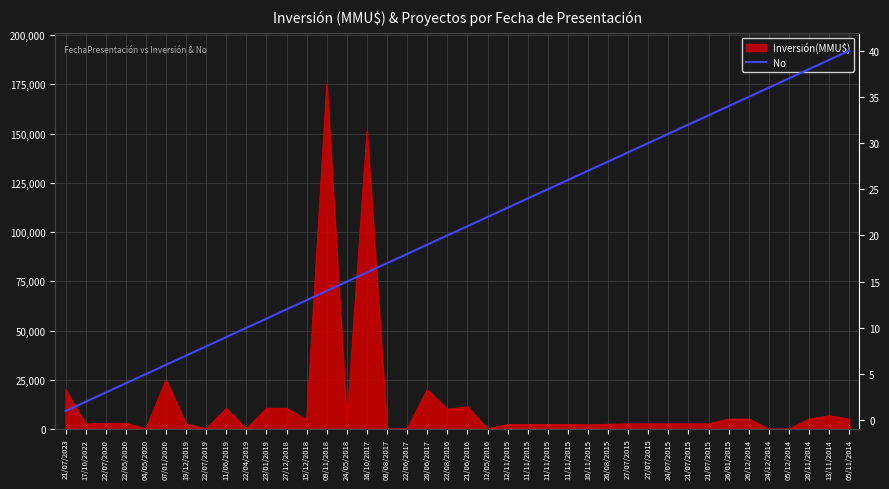

The chart shows a value of 3 at 22/07/2019. True or false?

False